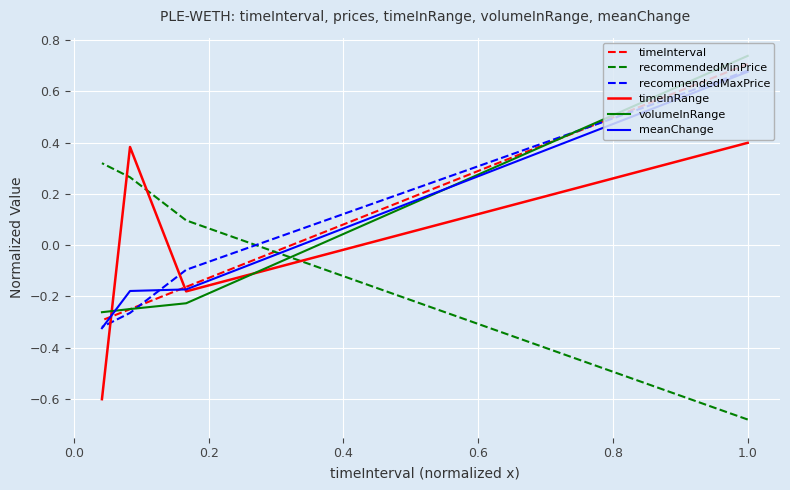

What is the difference between the second highest and second lowest values in the timeInterval series?

0.1